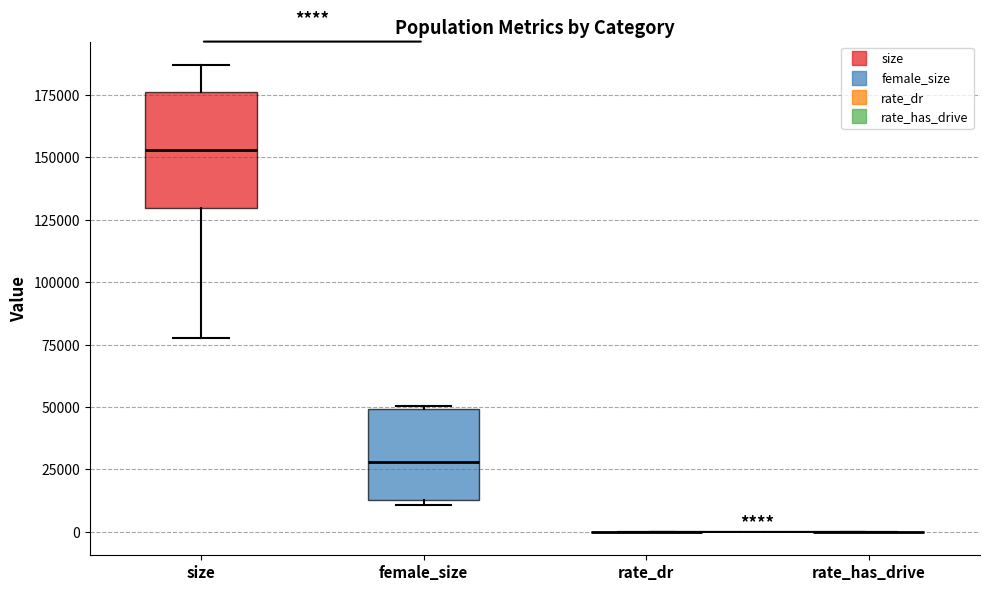

Reading left to right, read every box against the y-axis: the position of its median line, the range the box covers, and the ends of its whiskers. The values are not printed on the chart, so give them approximately, as read against the axis.

size: median 155000, box 130000 to 175000, whiskers 80000 to 185000
female_size: median 30000, box 15000 to 50000, whiskers 10000 to 50000
rate_dr: box collapsed to a line at 0, whiskers 0 to 0
rate_has_drive: box collapsed to a line at 0, whiskers 0 to 0